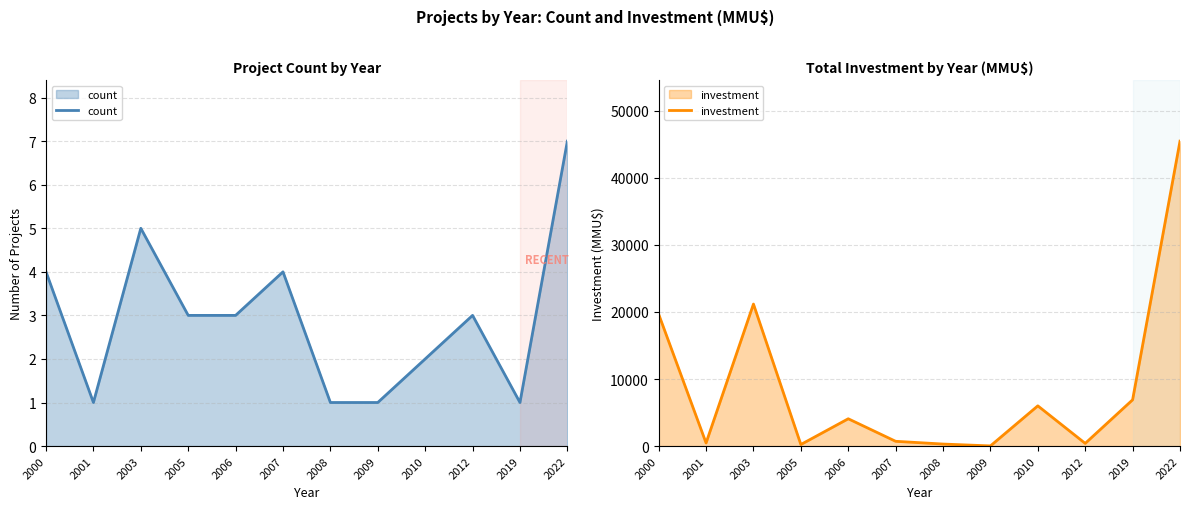

Reading right to left, transcribe all the data shown in this chart.

count: 2022=7	2019=1	2012=3	2010=2	2009=1	2008=1	2007=4	2006=3	2005=3	2003=5	2001=1	2000=4
investment: 2022=45485	2019=6900	2012=400	2010=6000	2009=22	2008=300	2007=710	2006=4072	2005=232	2003=21183	2001=460	2000=19670